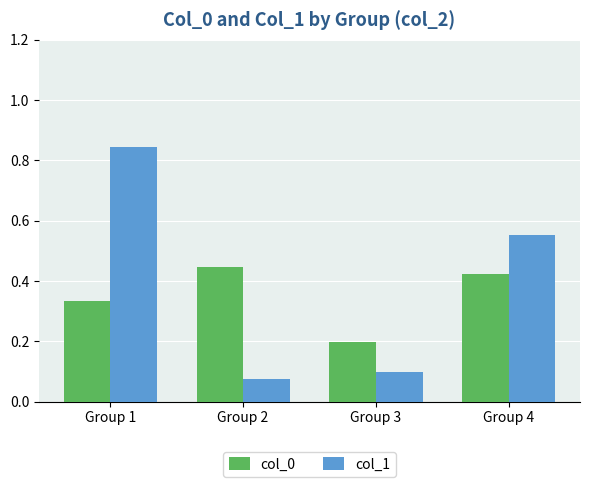

The value of col_1 at Group 1 is 1.3. True or false?

False